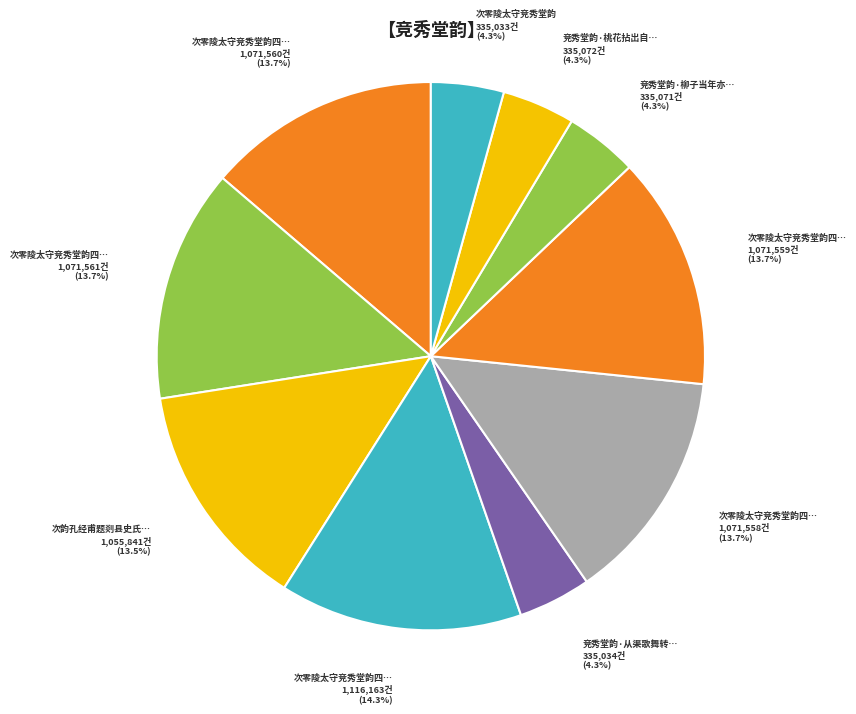

Count the number of slices in the pie.

10